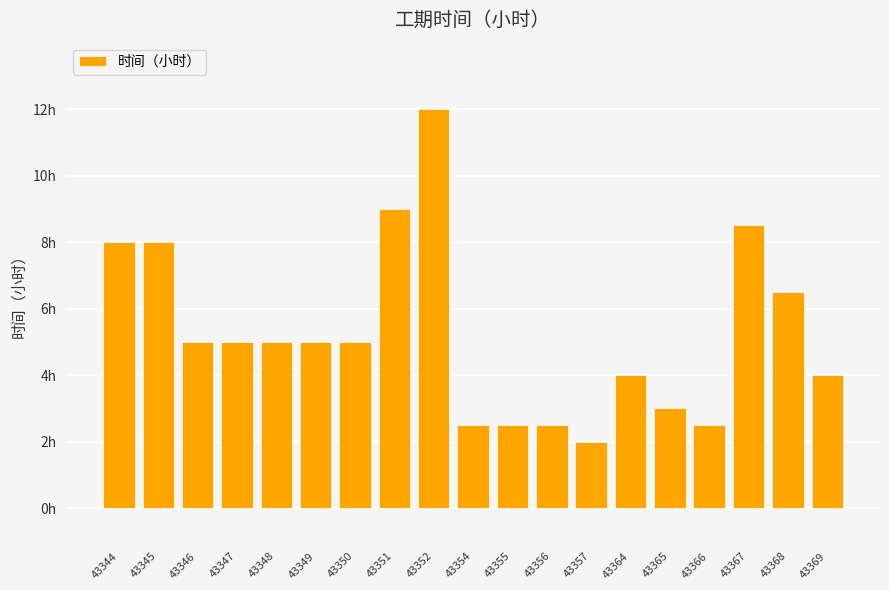

What is the change in value from 43350 to 43369?

-1.0